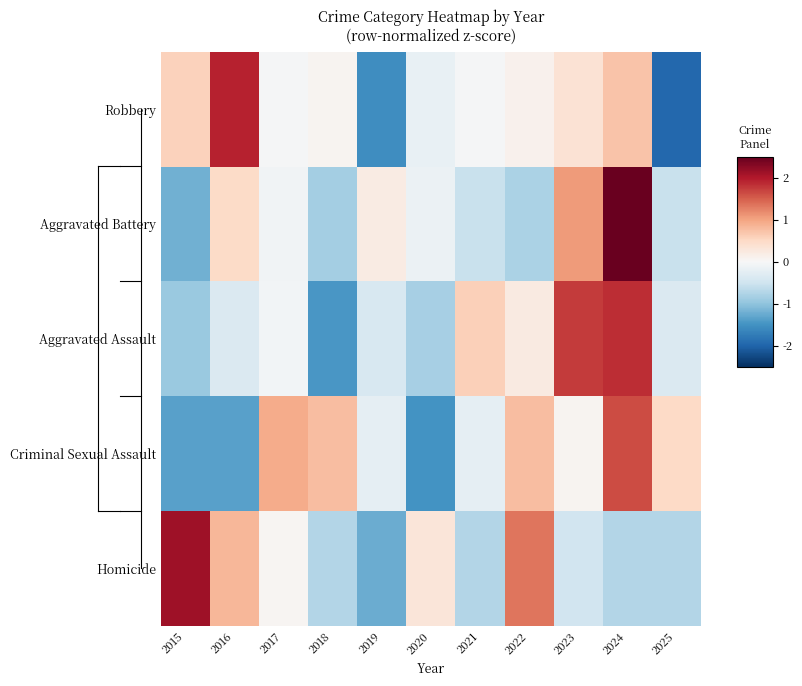

Between 2016 and 2017, which series saw the biggest shift?

Criminal Sexual Assault